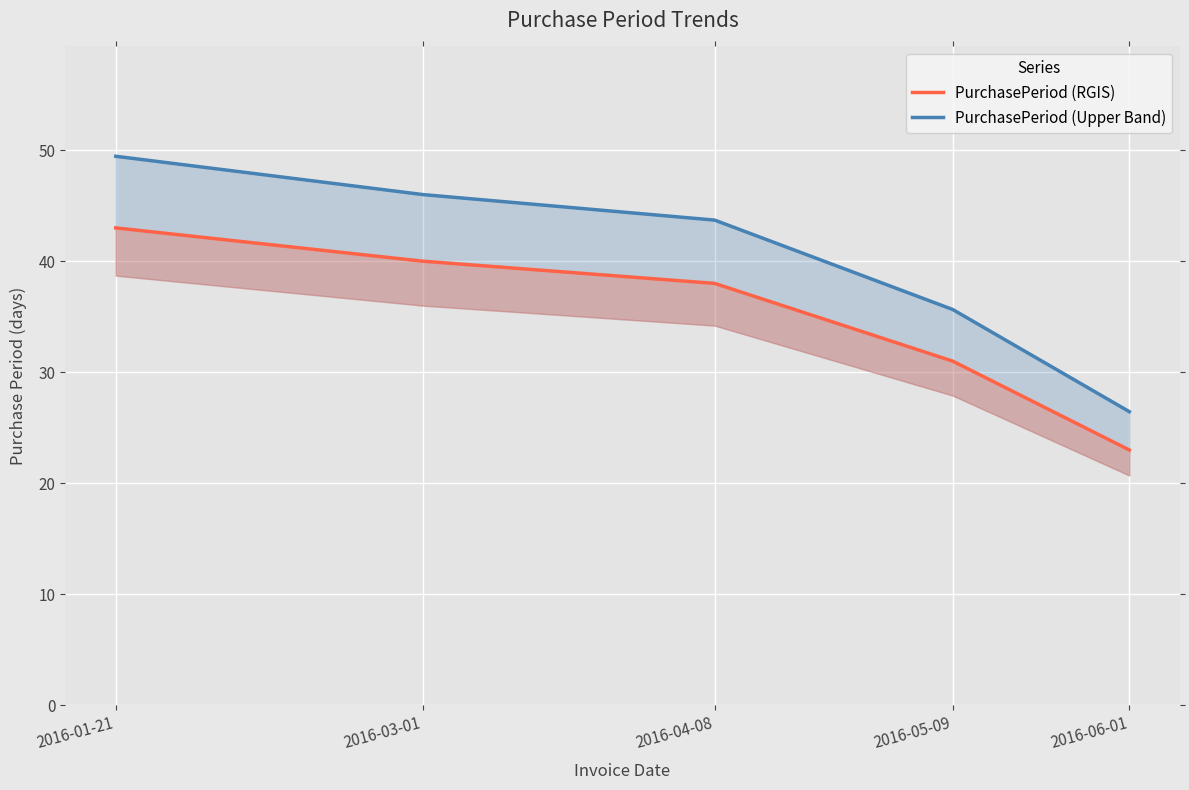

What are all the series names shown in the legend?

PurchasePeriod (RGIS), PurchasePeriod (Upper Band)